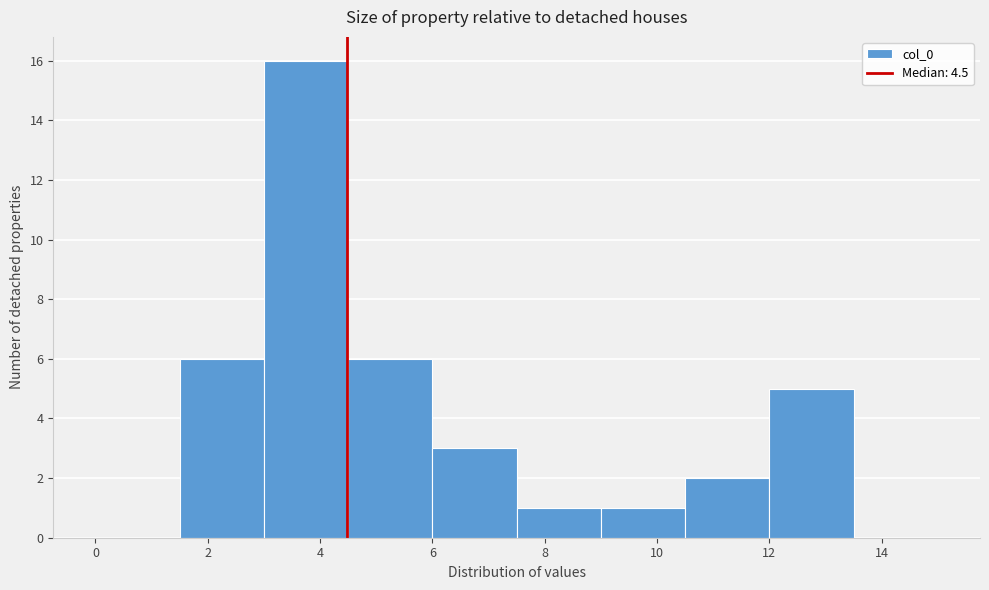

Reading left to right, list every bar in this chart as the range it spans on the x-axis followed by its height. Neither the bar edges nor the heights are printed on the chart, so give them approximately, as read against the axes.

0.0 to 1.5: 0
1.5 to 3.0: 6
3.0 to 4.5: 16
4.5 to 6.0: 6
6.0 to 7.5: 3
7.5 to 9.0: 1
9.0 to 10.5: 1
10.5 to 12.0: 2
12.0 to 13.5: 5
13.5 to 15.0: 0